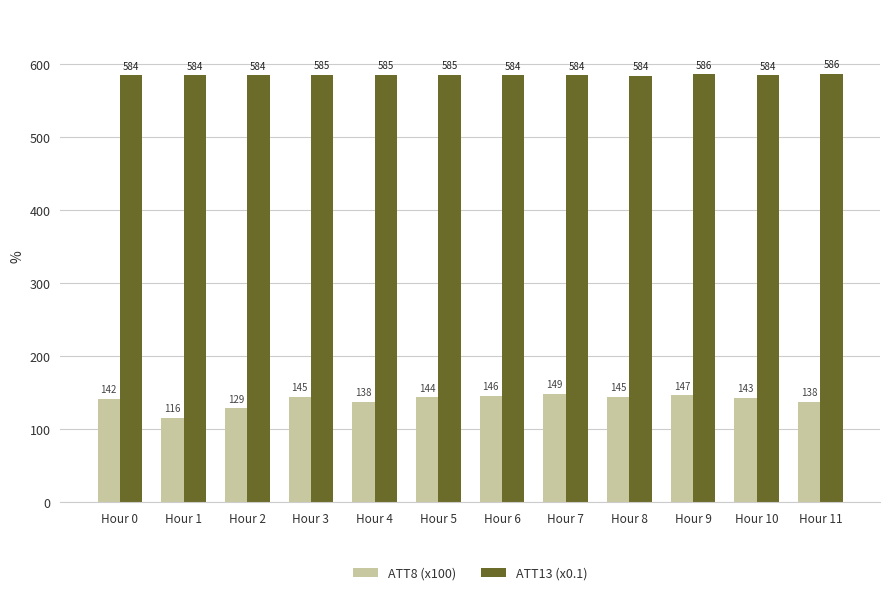

Which category has the lowest value in the ATT13 (x0.1) series?

Hour 8